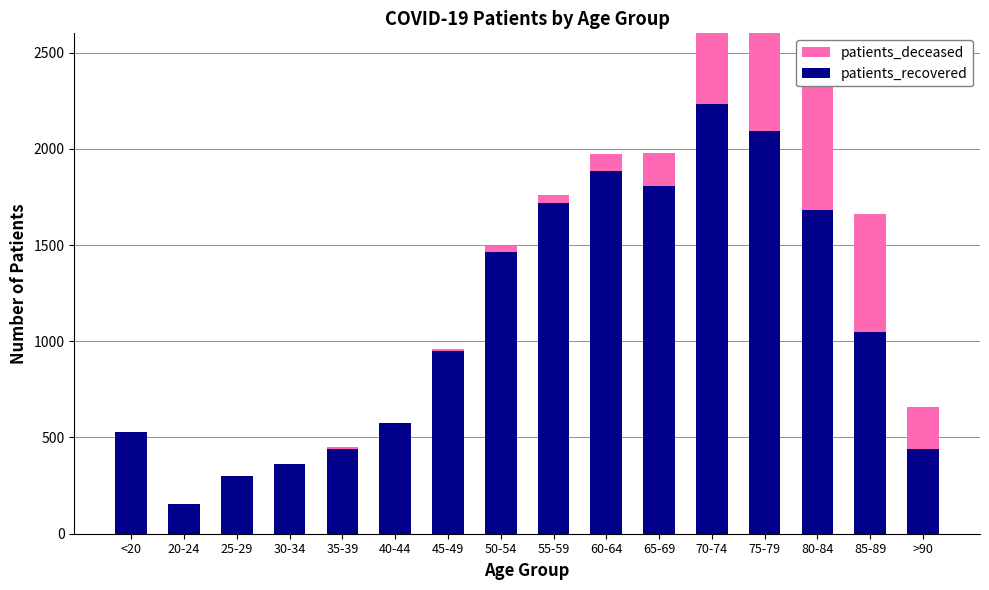

How many values in patients_deceased are above zero?

15